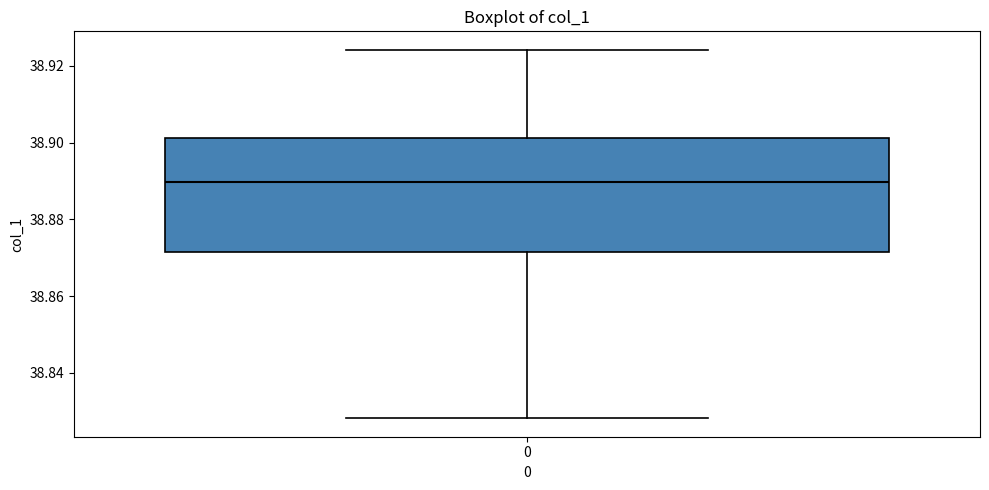

Where does the median line of the box at x = 0 sit on the y-axis? The values are not printed on the chart, so give them approximately, as read against the axis.

38.890